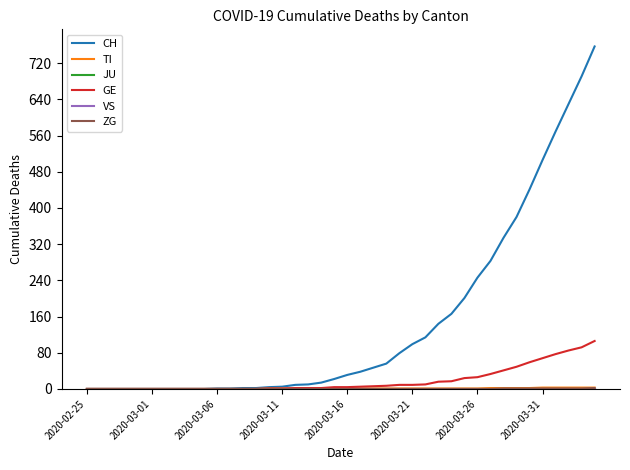

Is this an area chart (filled region under the line)?

No